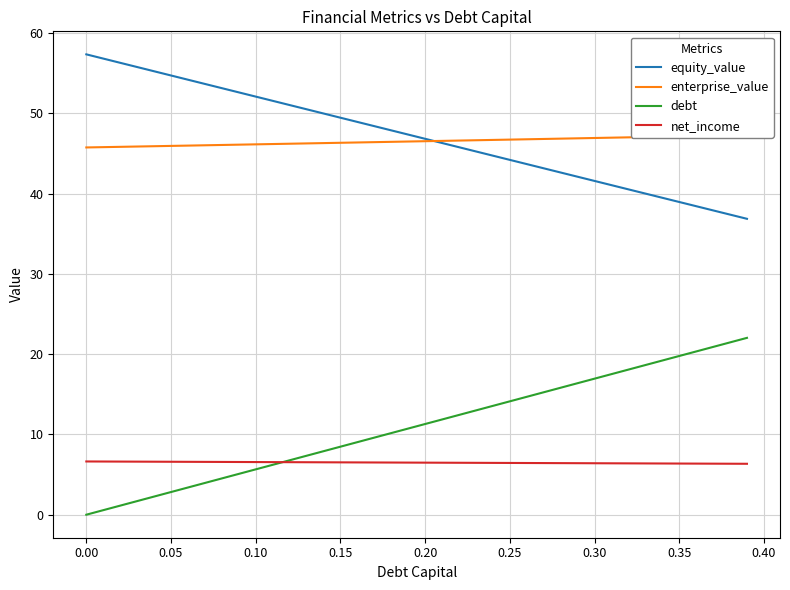

What is the maximum value for net_income?

6.6